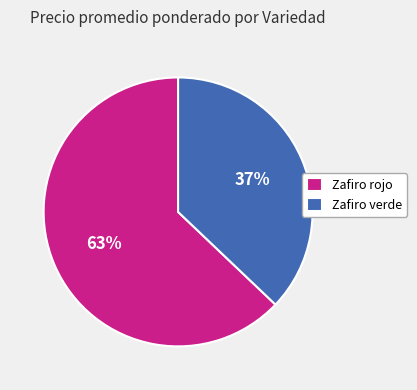

To the nearest percent, what is the average slice percentage?

50%